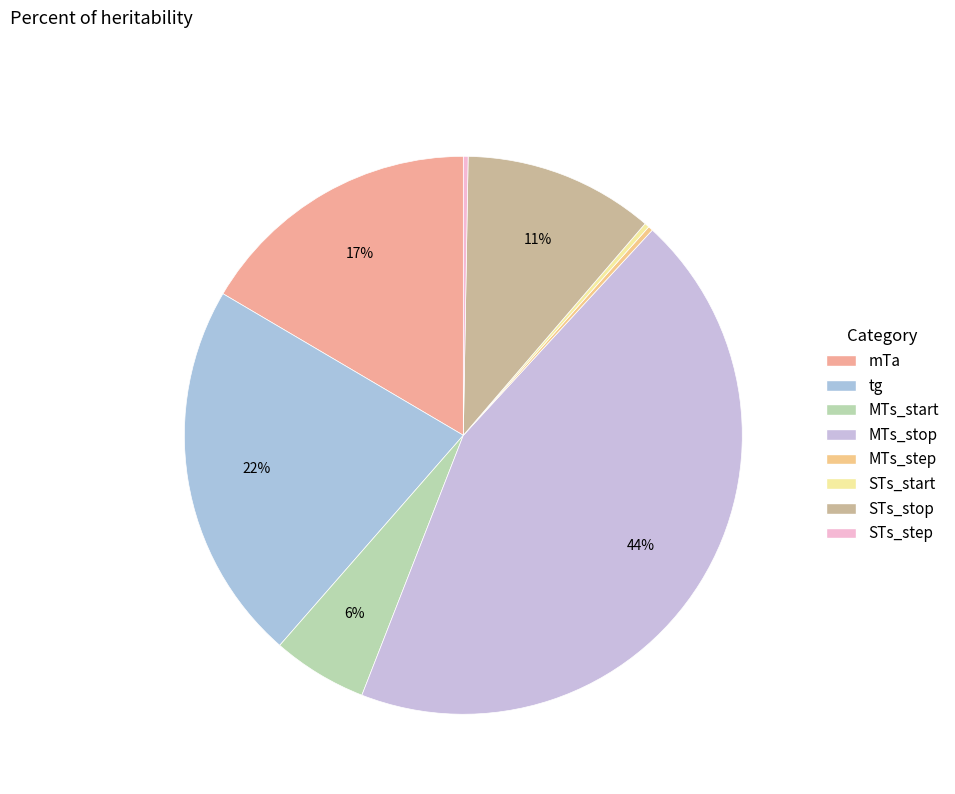

Does STs_start account for over 50% of the chart?

No